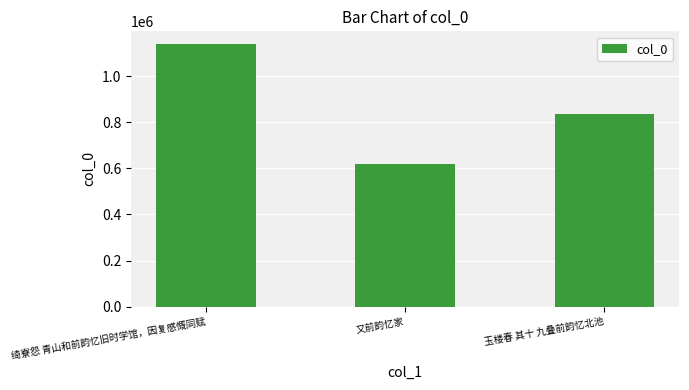

List the labels in order of value, largest first.

绮寮怨 青山和前韵忆旧时学馆，因复感慨同赋, 玉楼春 其十 九叠前韵忆北池, 又前韵忆家